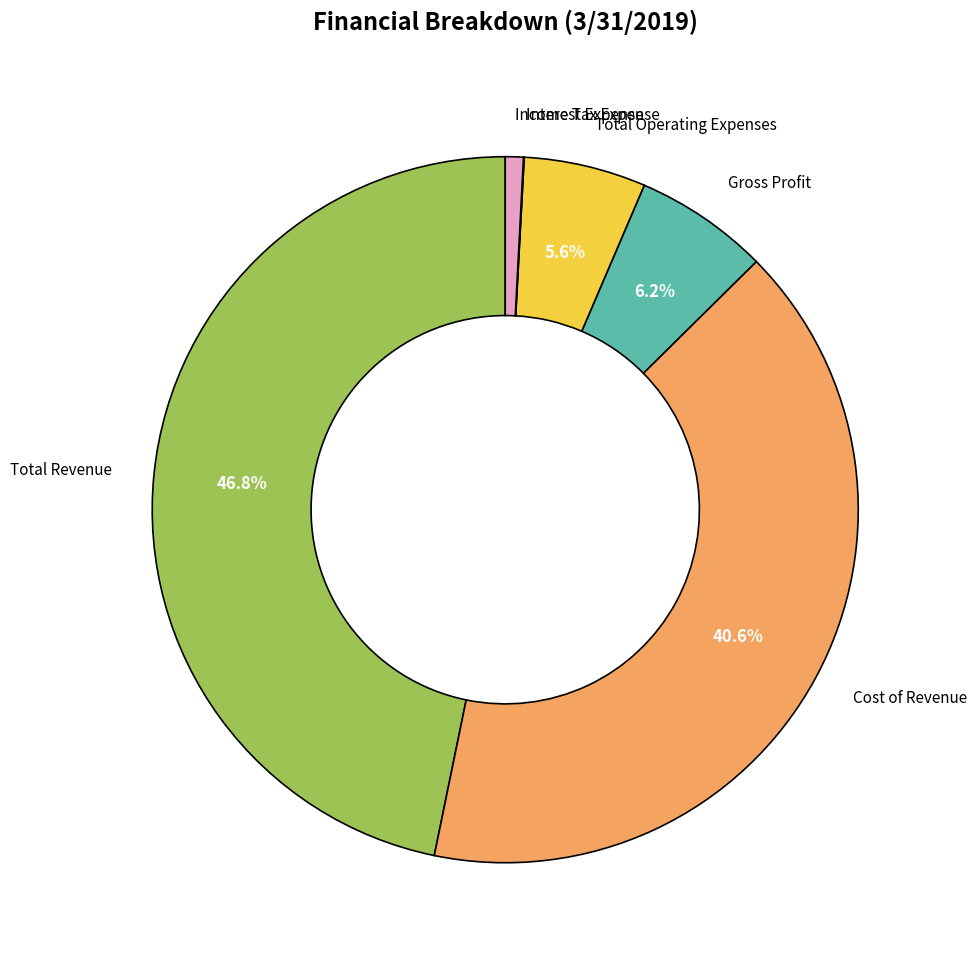

Does any single category account for the majority?

No